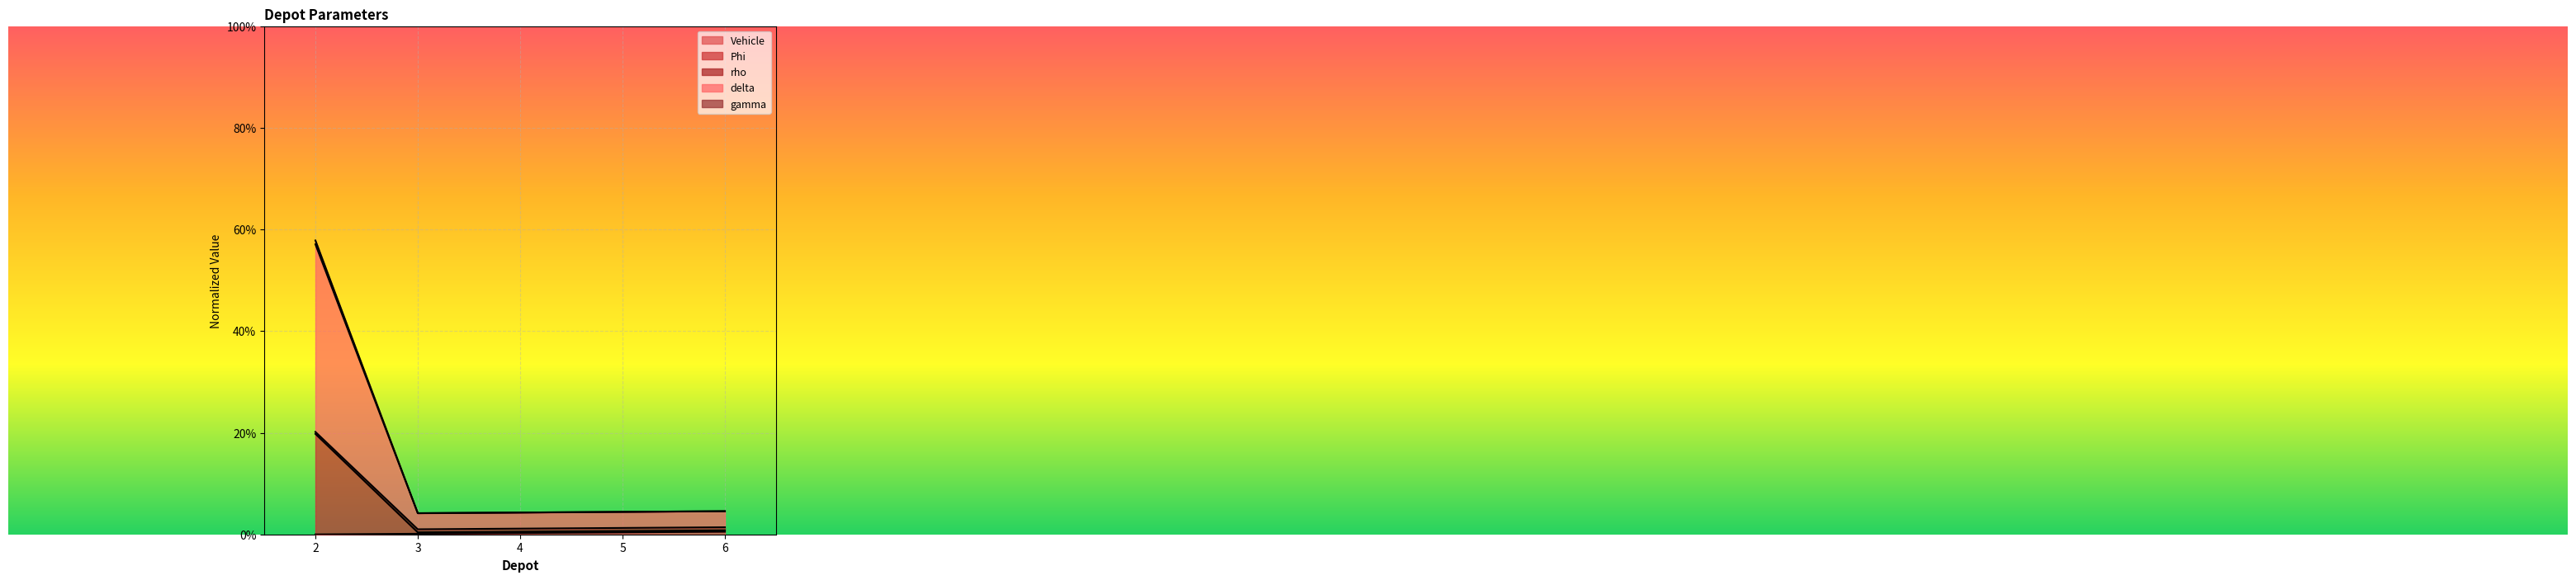

Does the chart display data point markers on the line(s)?

No